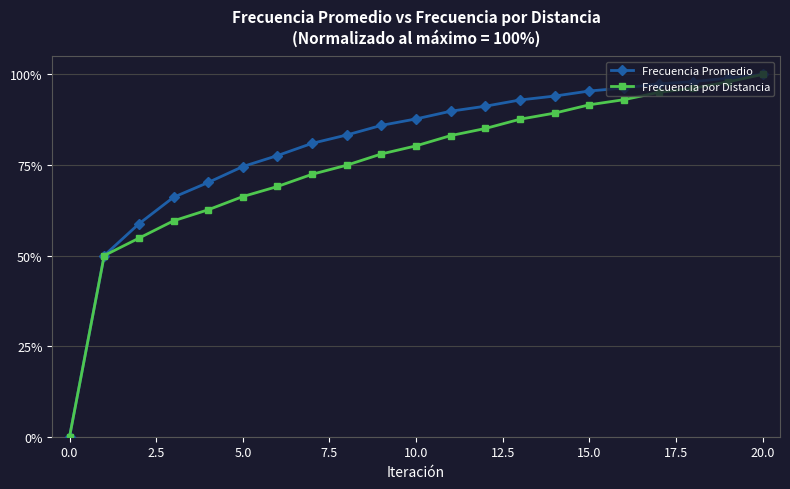

What is the value of the Frecuencia por Distancia point at the 14th from the left?

87.6